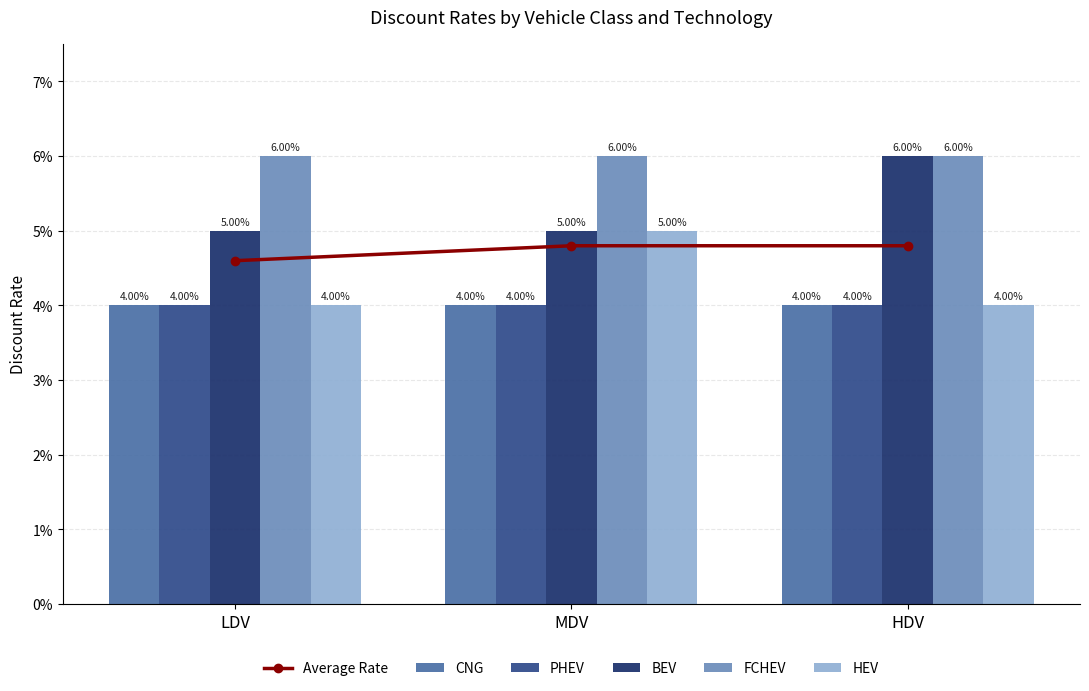

What is the label of the 3rd bar from the left?

HDV